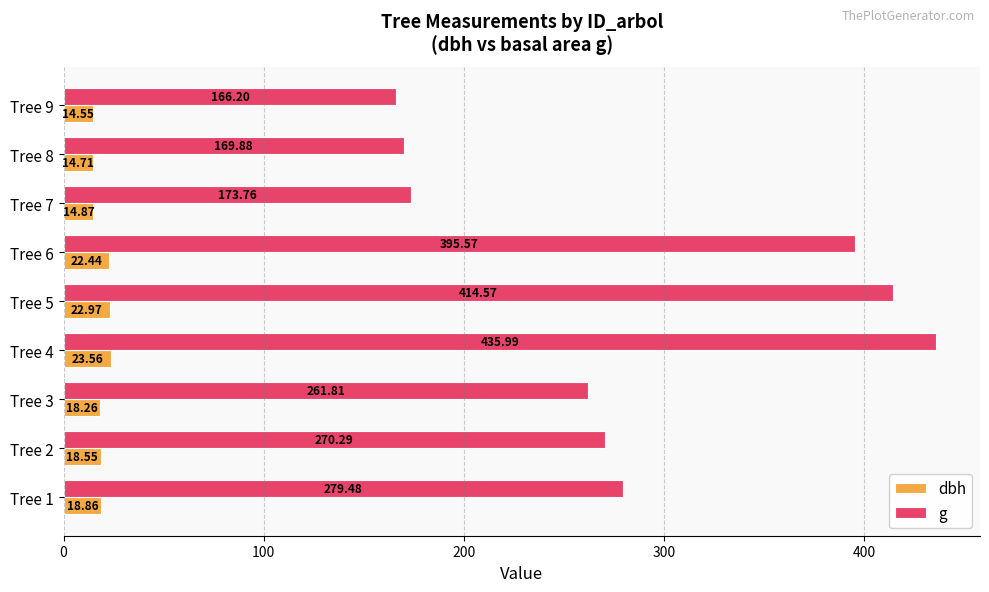

Which series has the largest range (max minus min)?

g